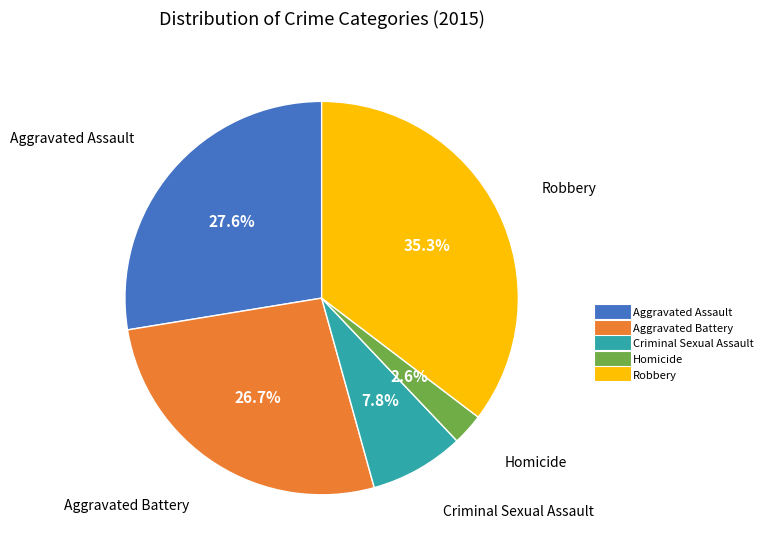

Is there any slice that represents more than half of the pie?

No